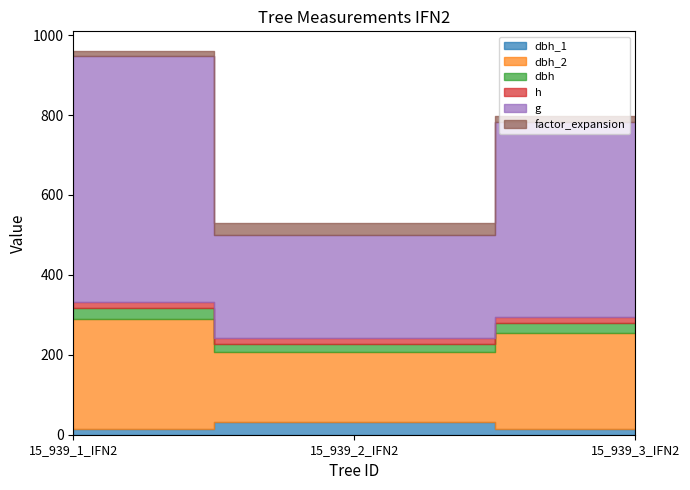

Between 15_939_1_IFN2 and 15_939_2_IFN2, which series saw the biggest shift?

g